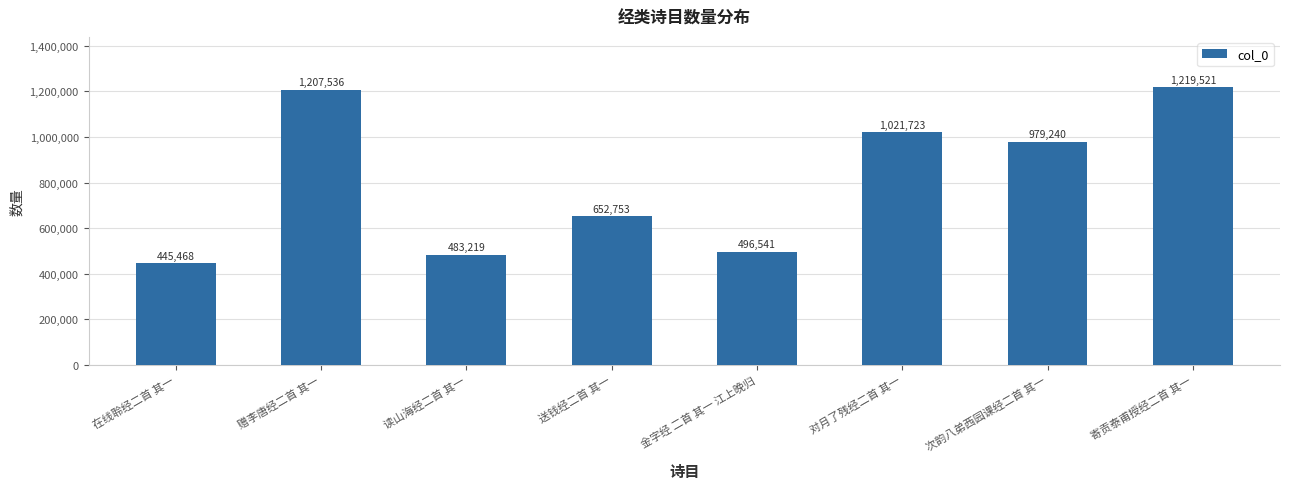

Rank the categories by value from lowest to highest.

在线聆经二首 其一, 读山海经二首 其一, 金字经 二首 其一 江上晚归, 送钱经二首 其一, 次韵八弟西园课经二首 其一, 对月了残经二首 其一, 赠李唐经二首 其一, 寄贡泰甫授经二首 其一